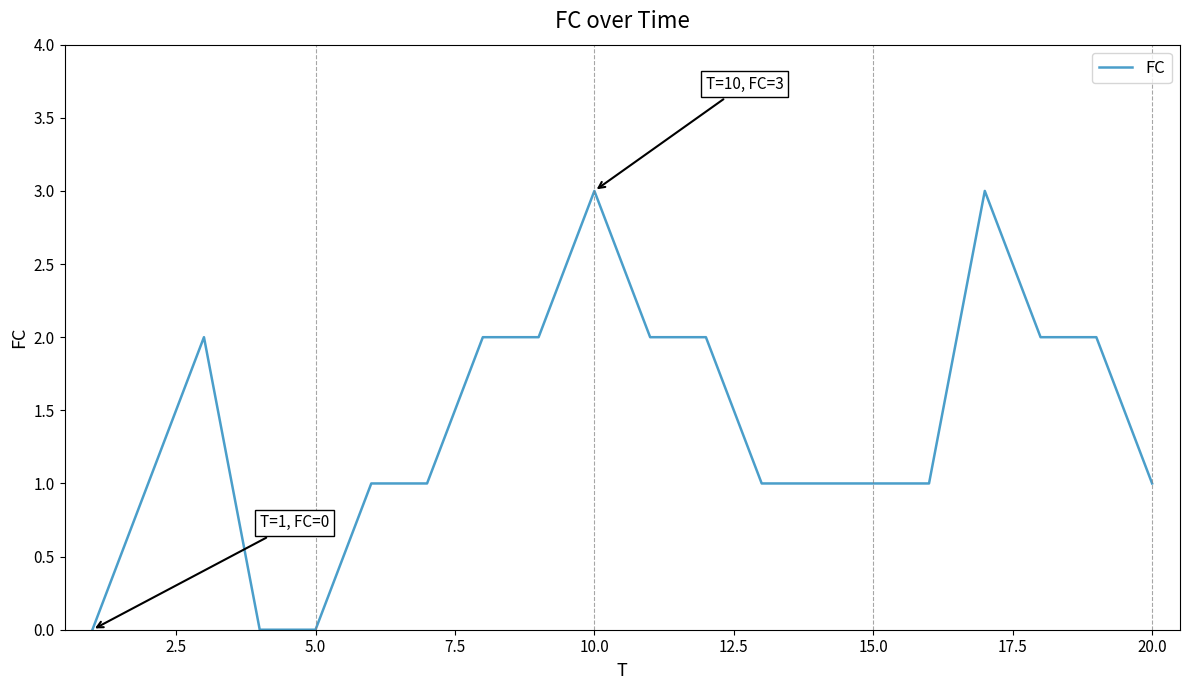

What is the difference between the maximum and minimum values?

3